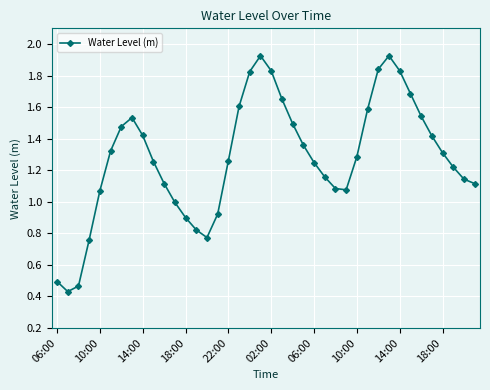

How many interior local peaks (higher than both neighbors) does the data have?

3